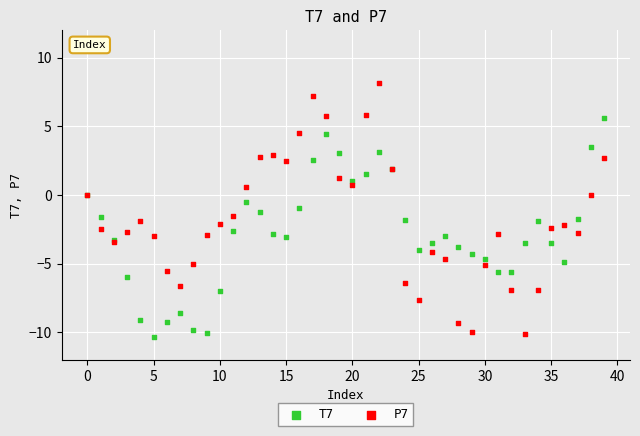

Which series contains the highest Y value?

P7